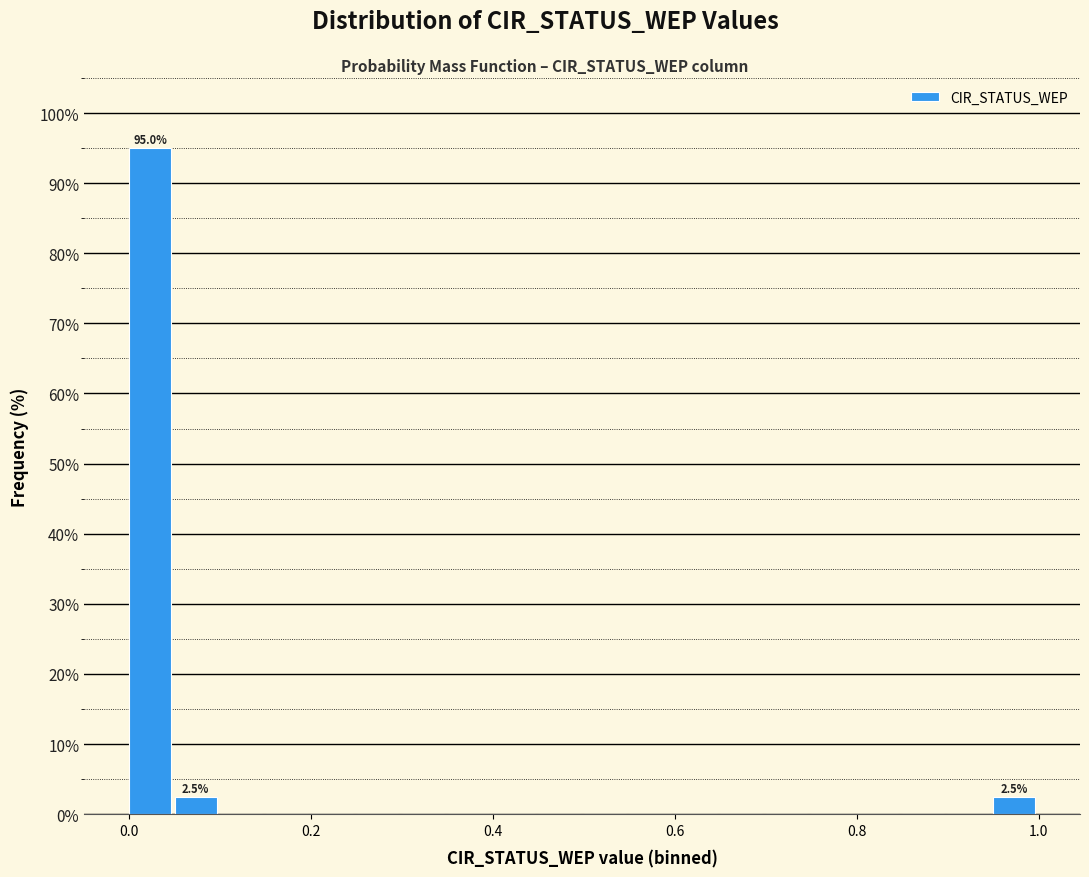

Read against the x-axis, roughly where is the centre of the tallest bar?

0.02